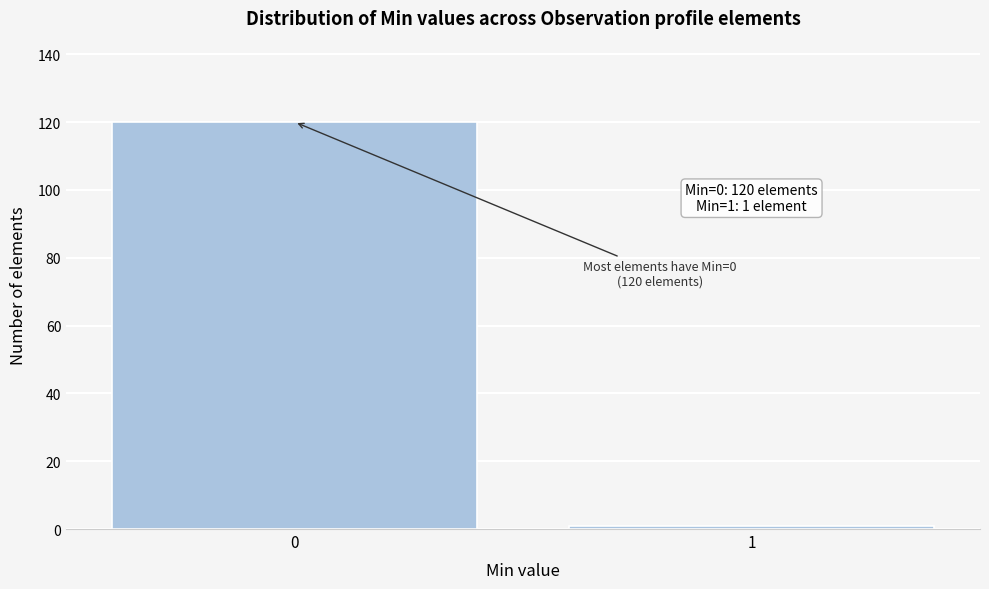

Reading left to right, extract all data points from this chart.

0=120	1=1